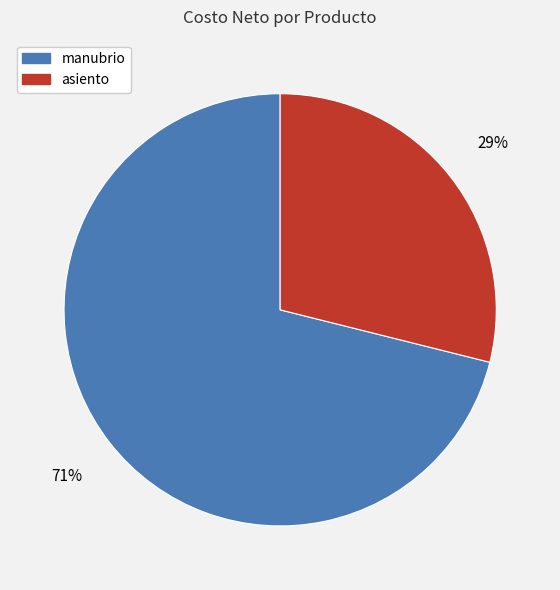

Is manubrio the majority of the pie?

Yes